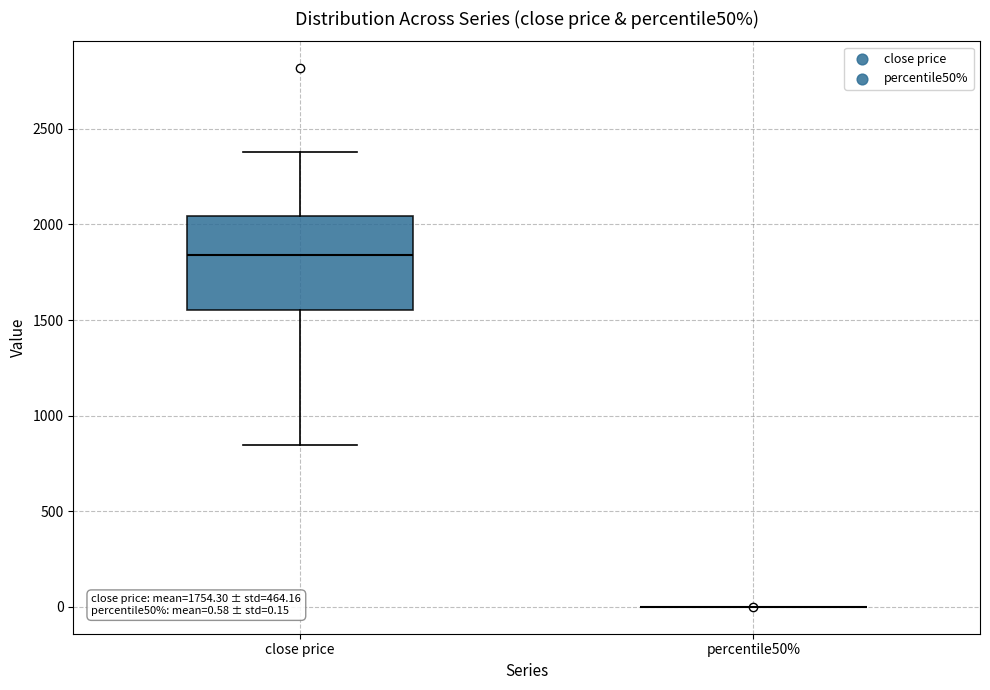

Comparing the boxes themselves (not the whiskers), which one is the tallest?

close price